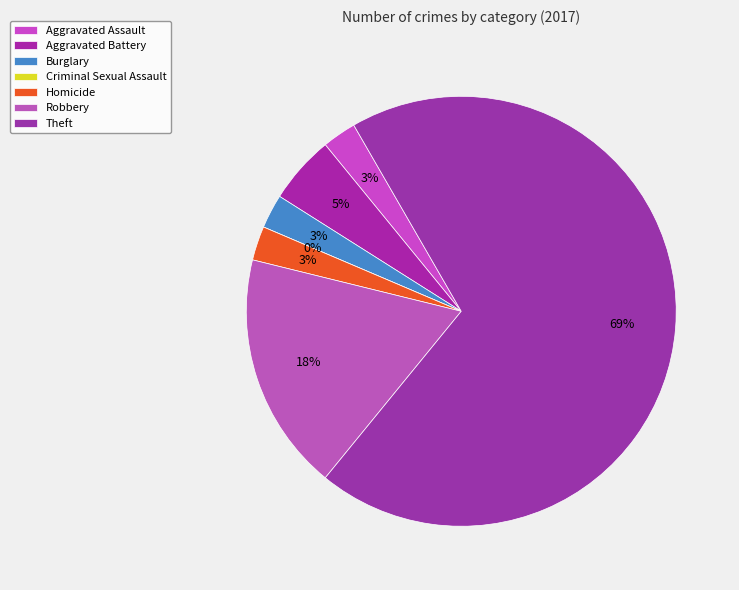

Rank the categories by value from lowest to highest.

Criminal Sexual Assault, Aggravated Assault, Burglary, Homicide, Aggravated Battery, Robbery, Theft